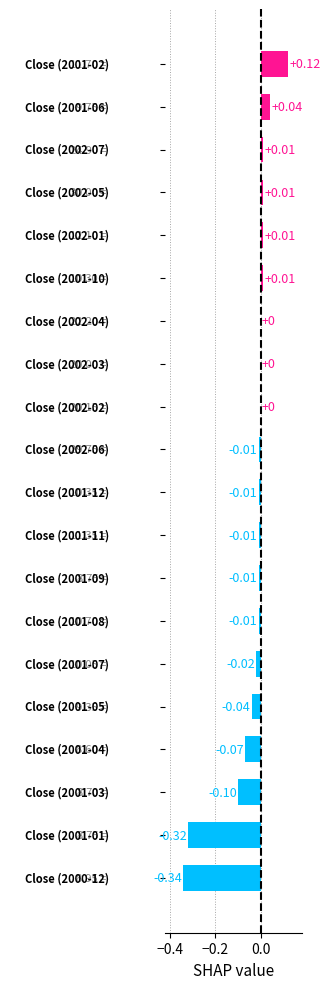

Count the number of data series in this chart.

1